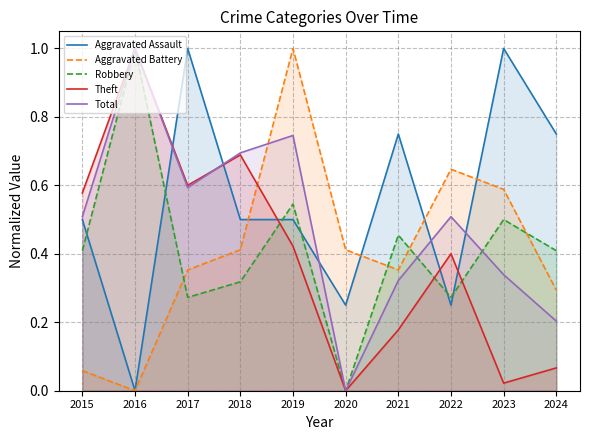

The value of Aggravated Assault at 2016 is 0.0. True or false?

True